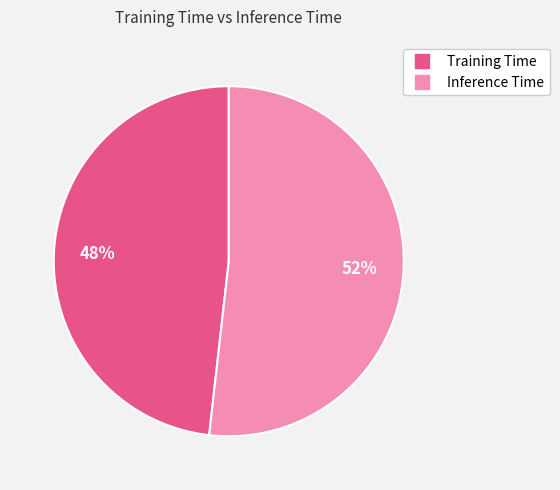

How many segments does this pie chart have?

2